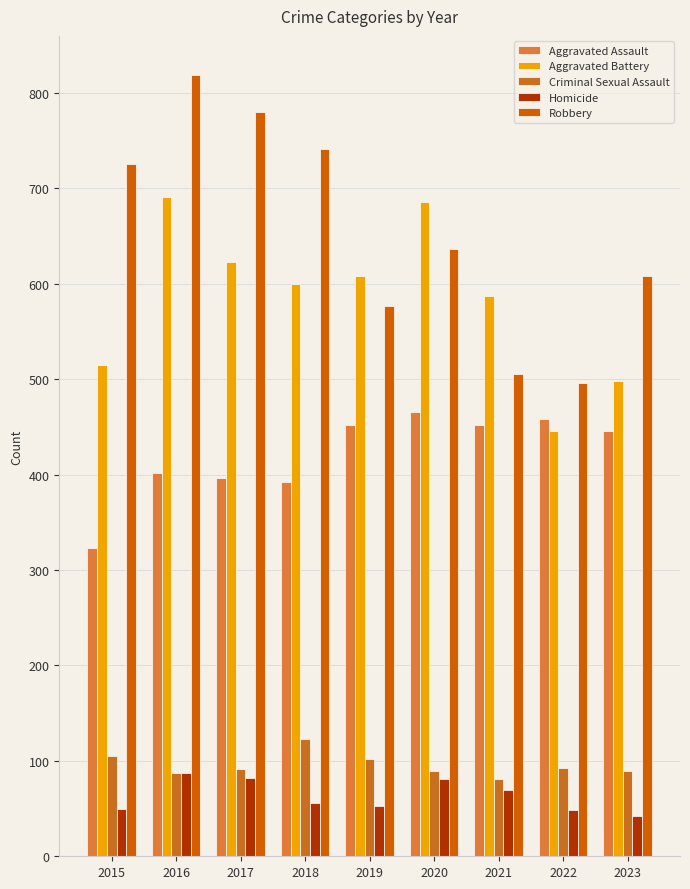

Read the Criminal Sexual Assault value at 2019, to the nearest 5.

100